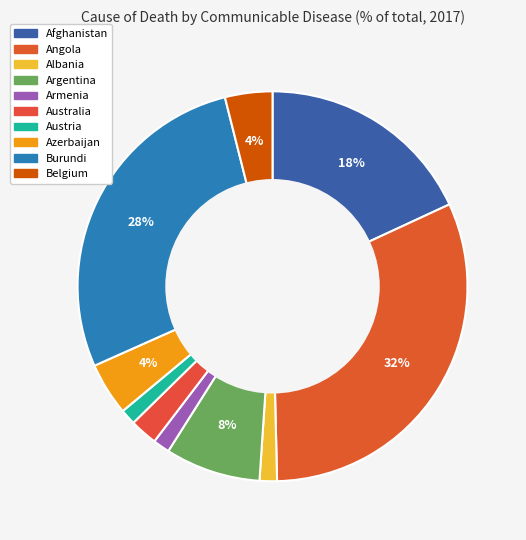

Count the number of slices in the pie.

10